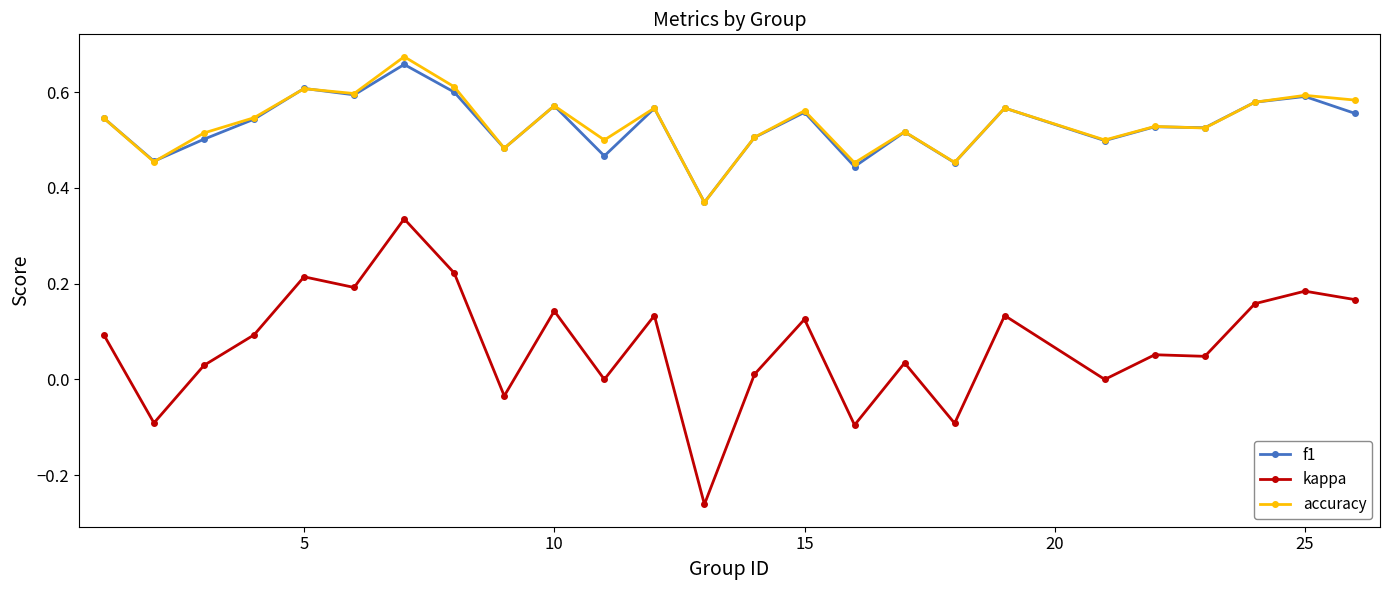

How many series are shown in this chart?

3